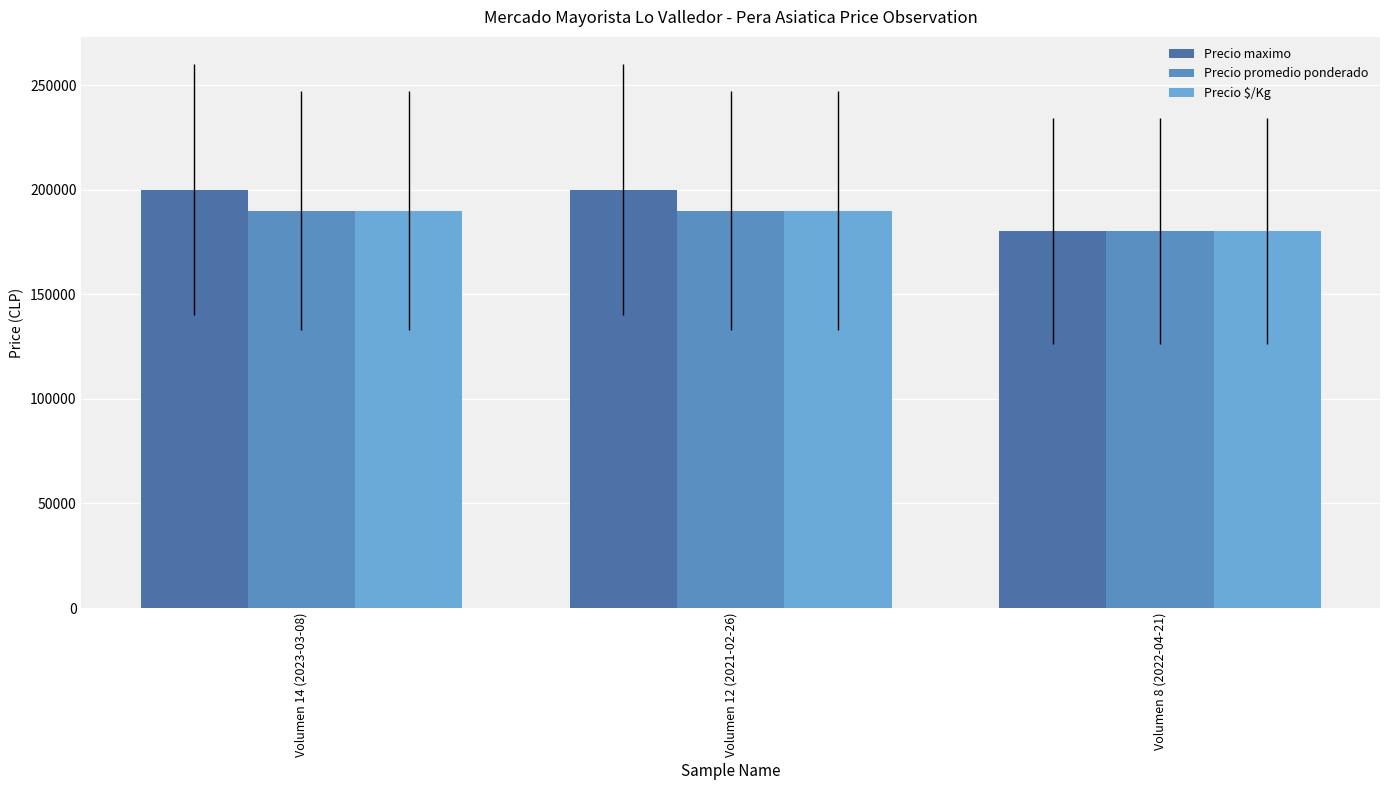

Is the value of Precio maximo at Volumen 14 (2023-03-08) greater than the value of Precio $/Kg at Volumen 8 (2022-04-21)?

Yes